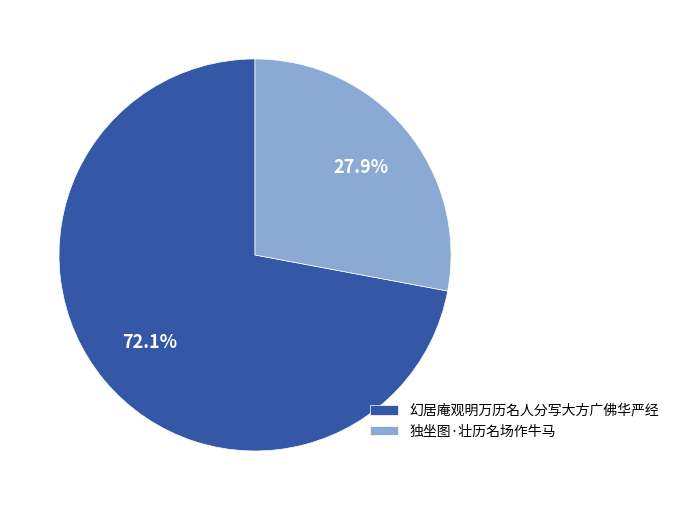

Rank the categories by value from highest to lowest.

幻居庵观明万历名人分写大方广佛华严经, 独坐图·壮历名场作牛马